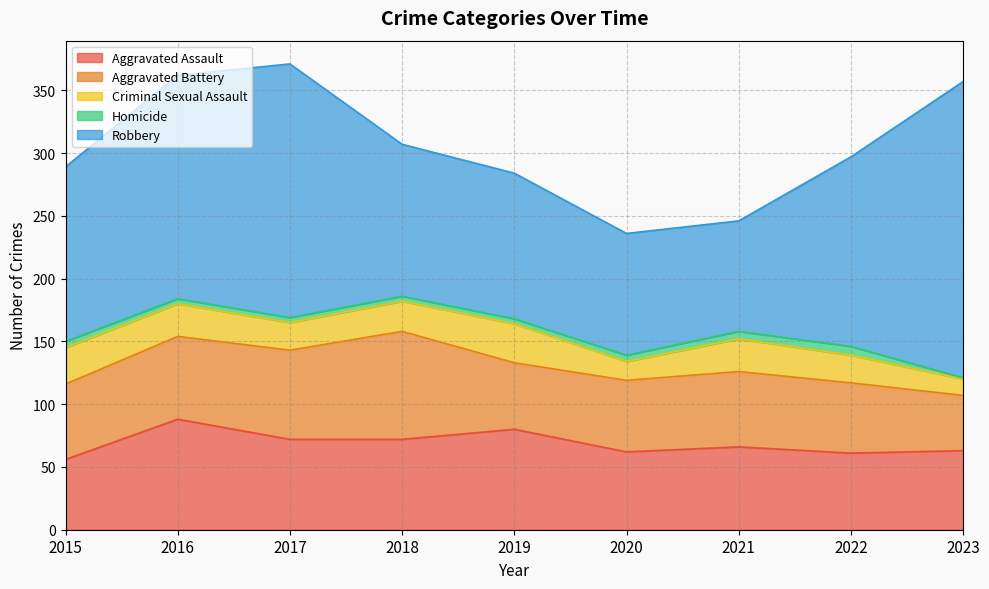

How many data points in Criminal Sexual Assault are above 24?

4